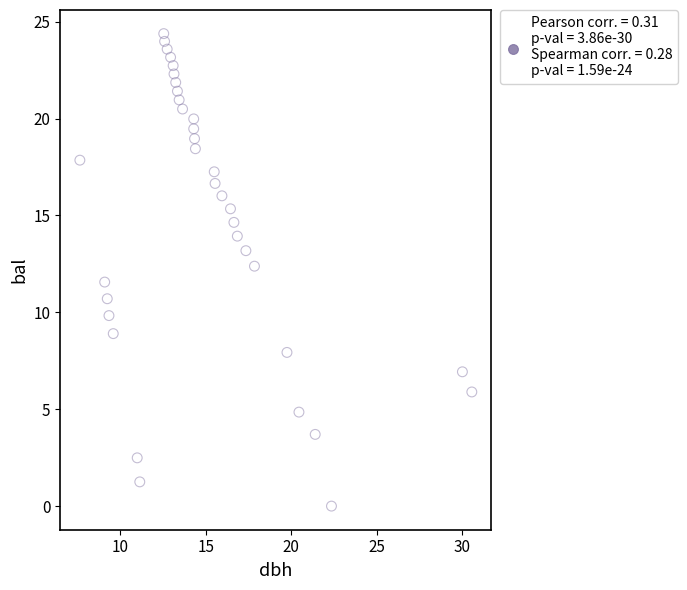

What is the range of Y values (max minus min)?

24.4